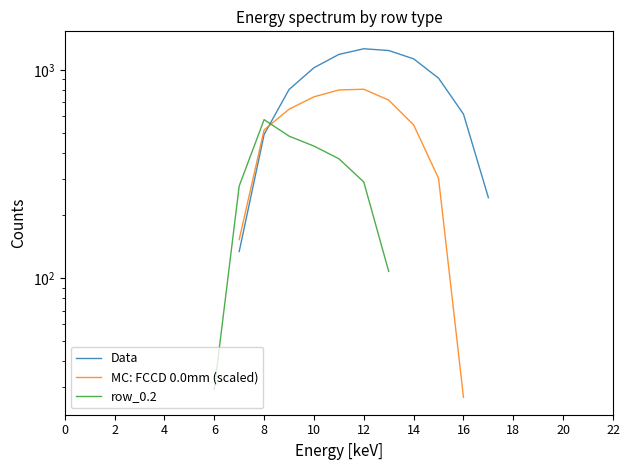

At 14, list the series in order from largest to smallest.

row_0.2, MC: FCCD 0.0mm (scaled), Data